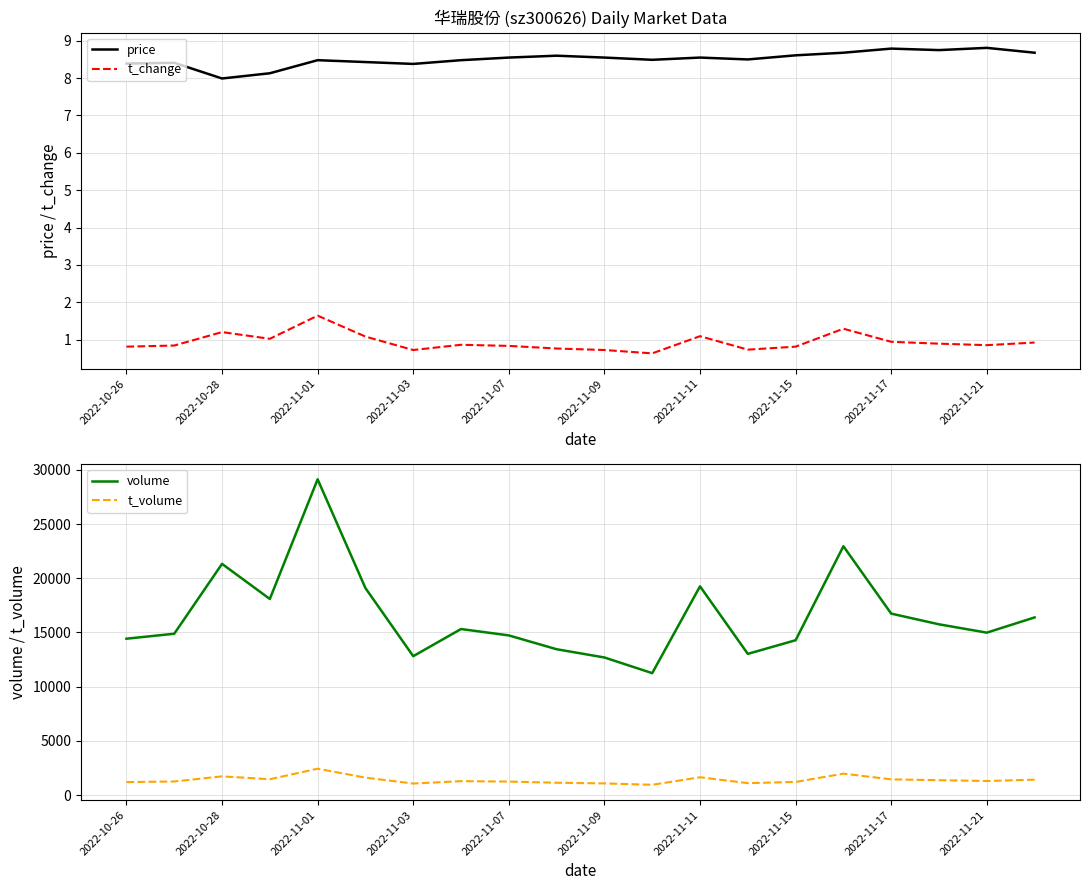

How many categories are shown in the chart?

20